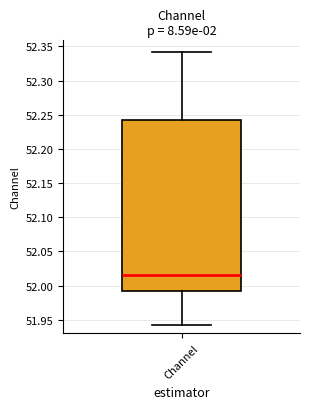

Transcribe this box plot: give where the median line is, the range the box spans, and where the two whiskers end, as read against the y-axis. The values are not printed on the chart, so give them approximately, as read against the axis.

median 52.015, box 51.990 to 52.240, whiskers 51.940 to 52.340